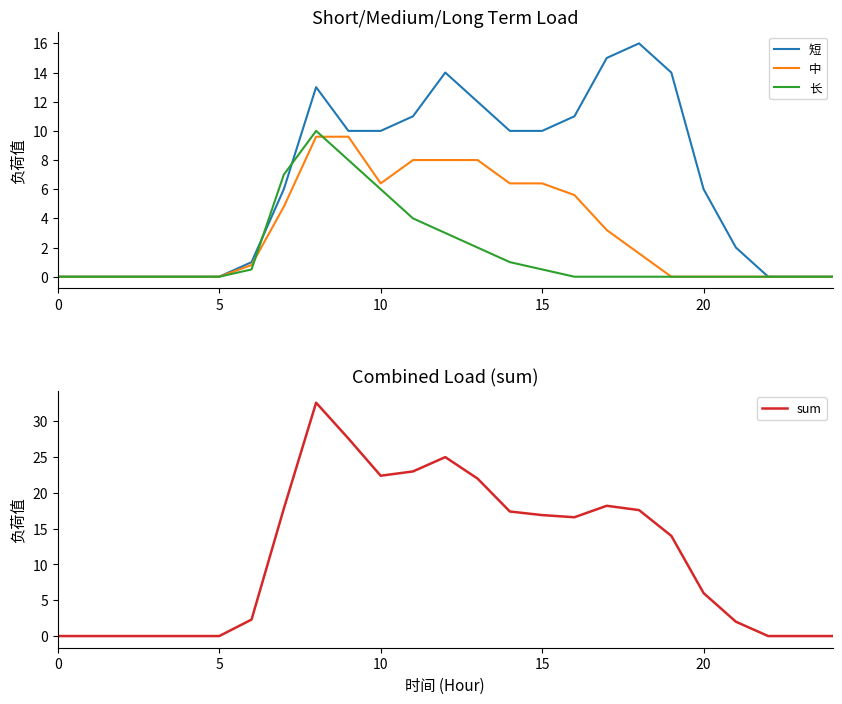

Rank the series by their average value, from lowest to highest.

长, 中, 短, sum